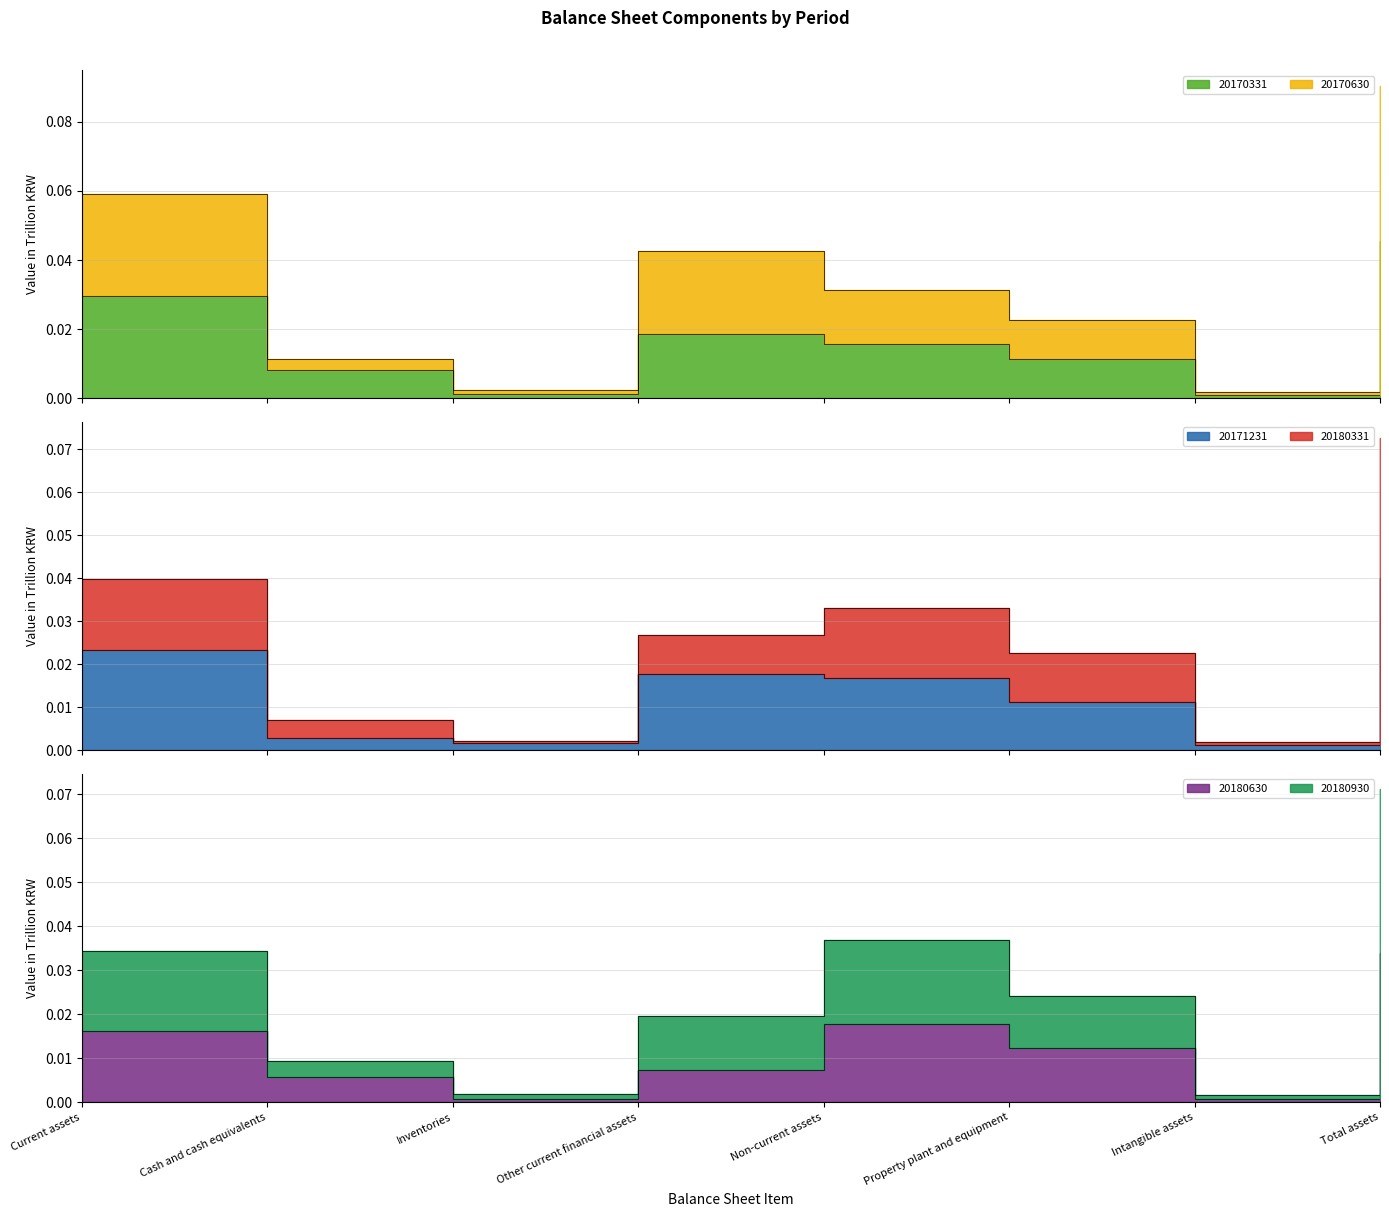

Which series changed the most between Other current financial assets and Property plant and equipment?

20170630